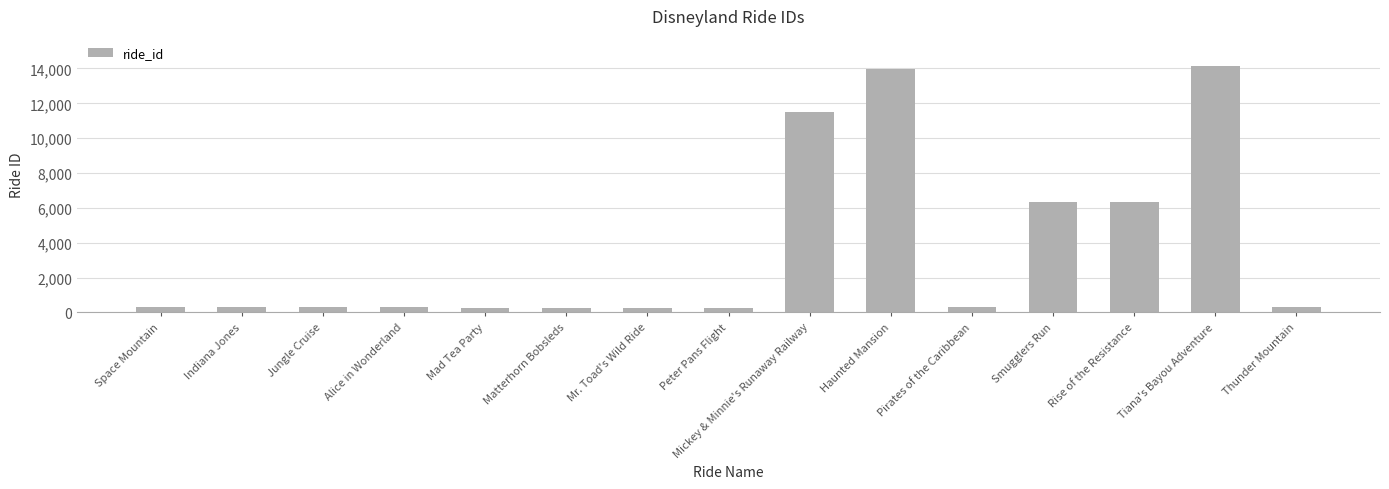

Between Tiana's Bayou Adventure and Thunder Mountain, which is larger?

Tiana's Bayou Adventure